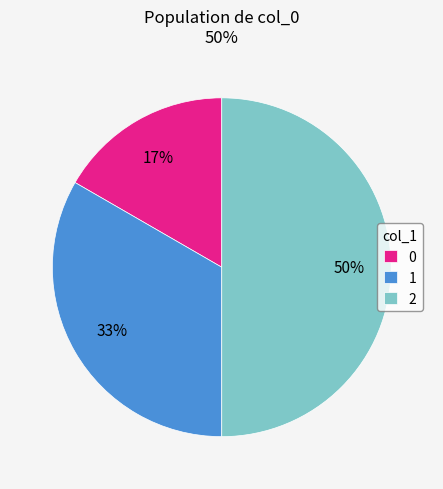

Is it true that 2 is 37% of the pie?

False